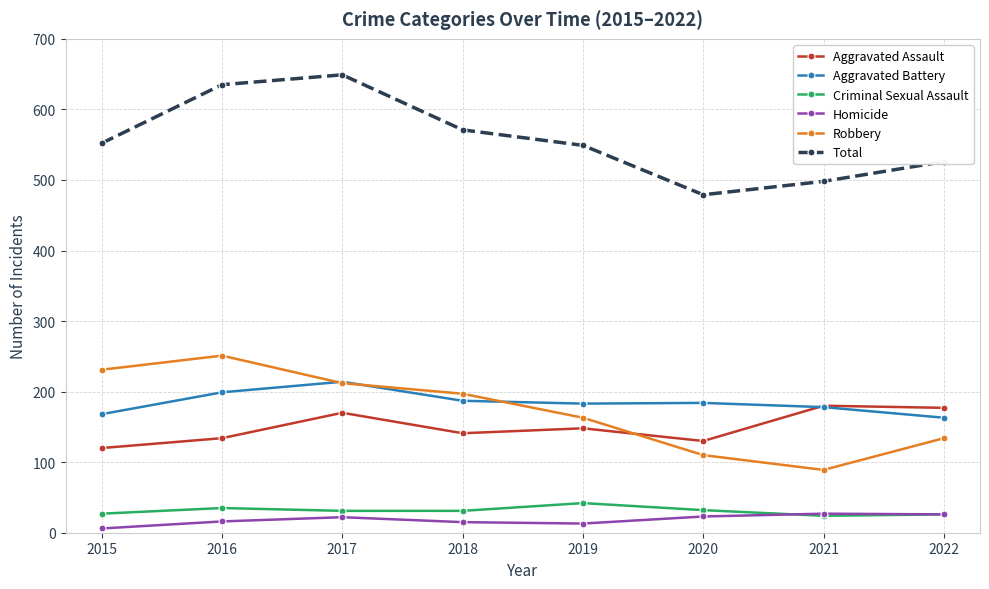

True or false: Homicide and Aggravated Battery cross at least once.

False